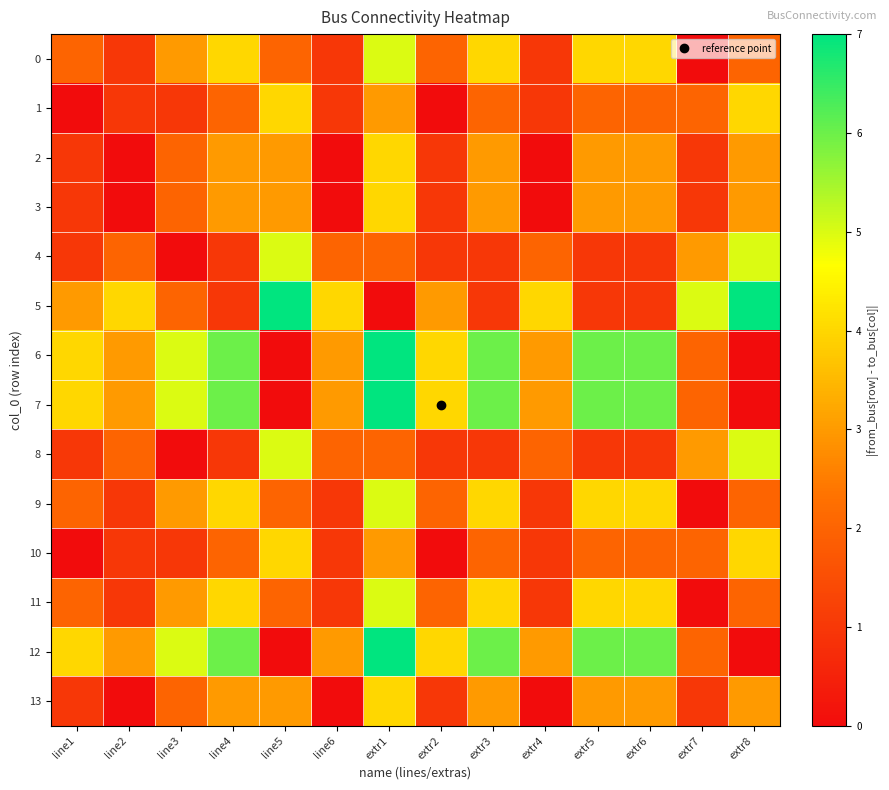

Which series has the widest spread of values?

5